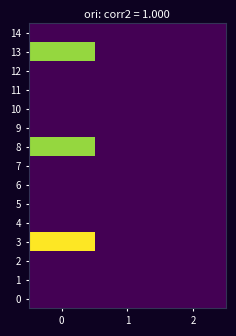

Which series has the widest spread of values?

3